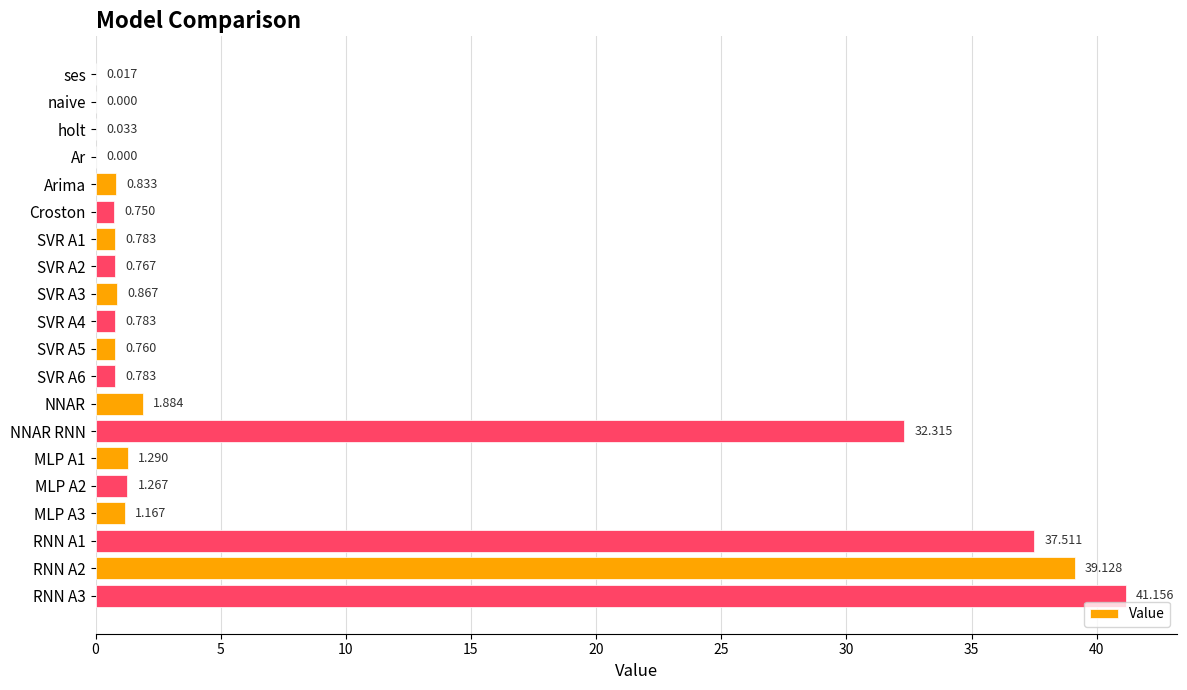

Between NNAR RNN and SVR A6, which is larger?

NNAR RNN